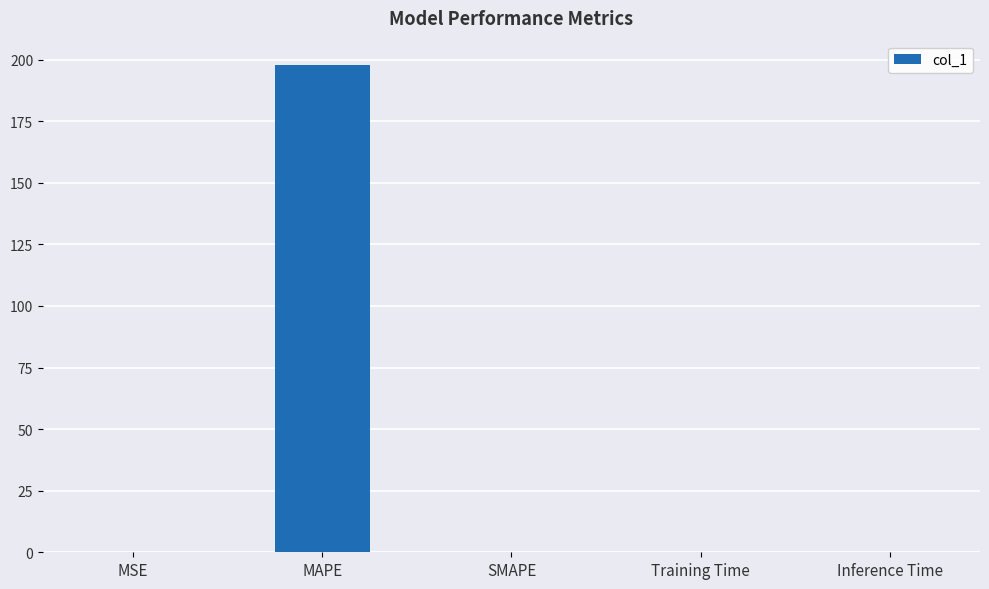

Which has a higher value, MSE or MAPE?

MAPE